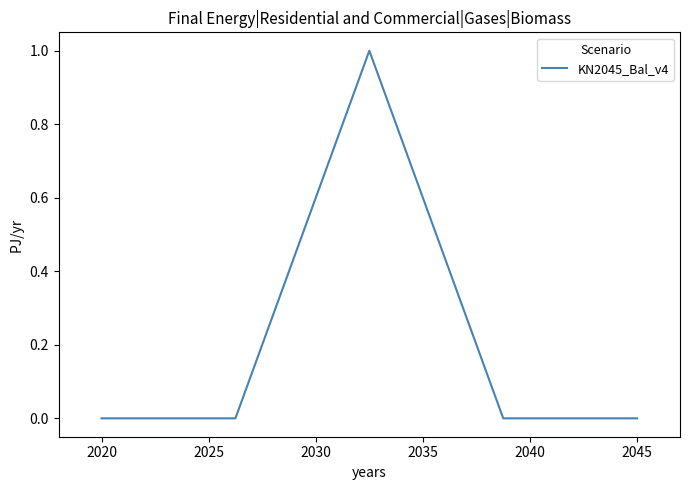

True or false: the data has more than 1 interior local peaks.

False